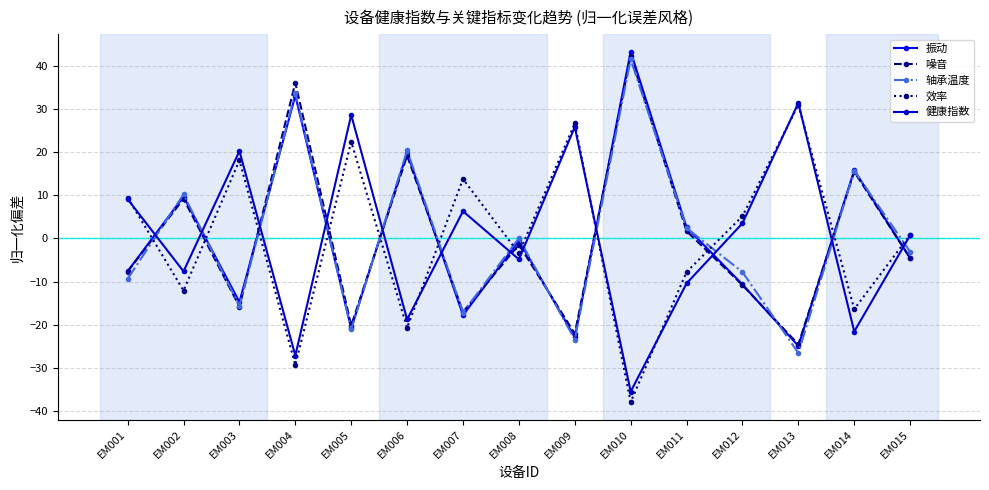

Between which two adjacent categories do 轴承温度 and 噪音 first intersect?

EM001 and EM002